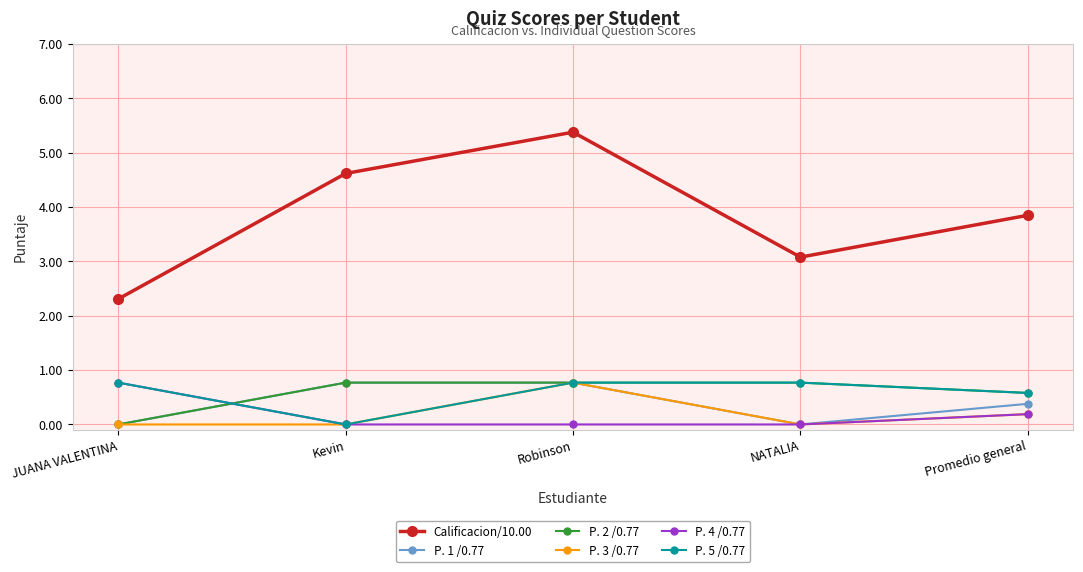

What is the spread (max minus min) of values at JUANA VALENTINA?

2.3